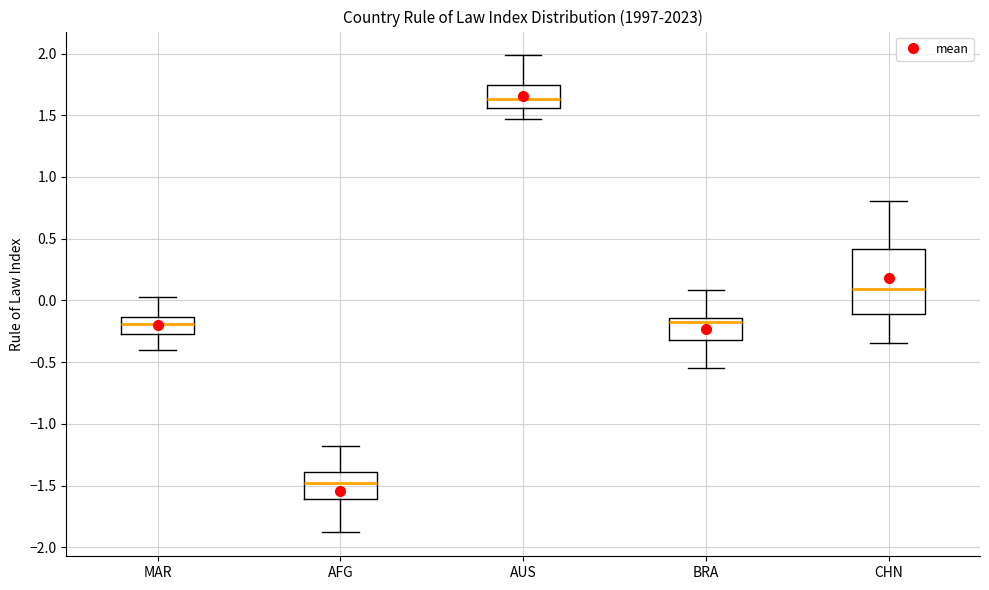

Where is the upper edge of the box for BRA on the y-axis? The values are not printed on the chart, so give them approximately, as read against the axis.

-0.15